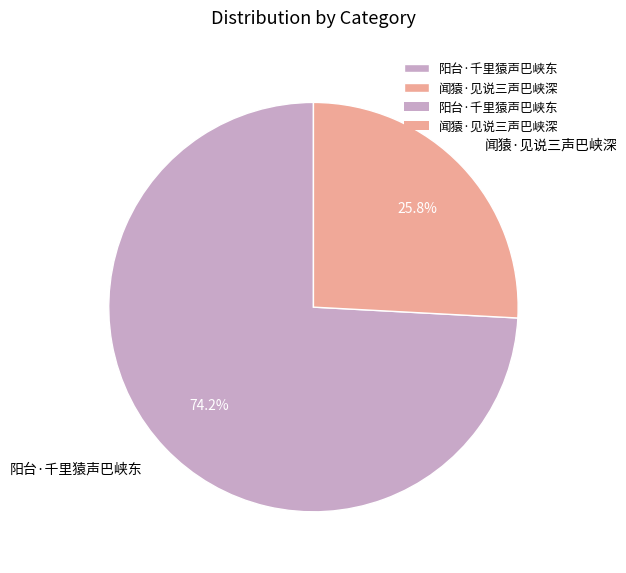

How many segments does this pie chart have?

2